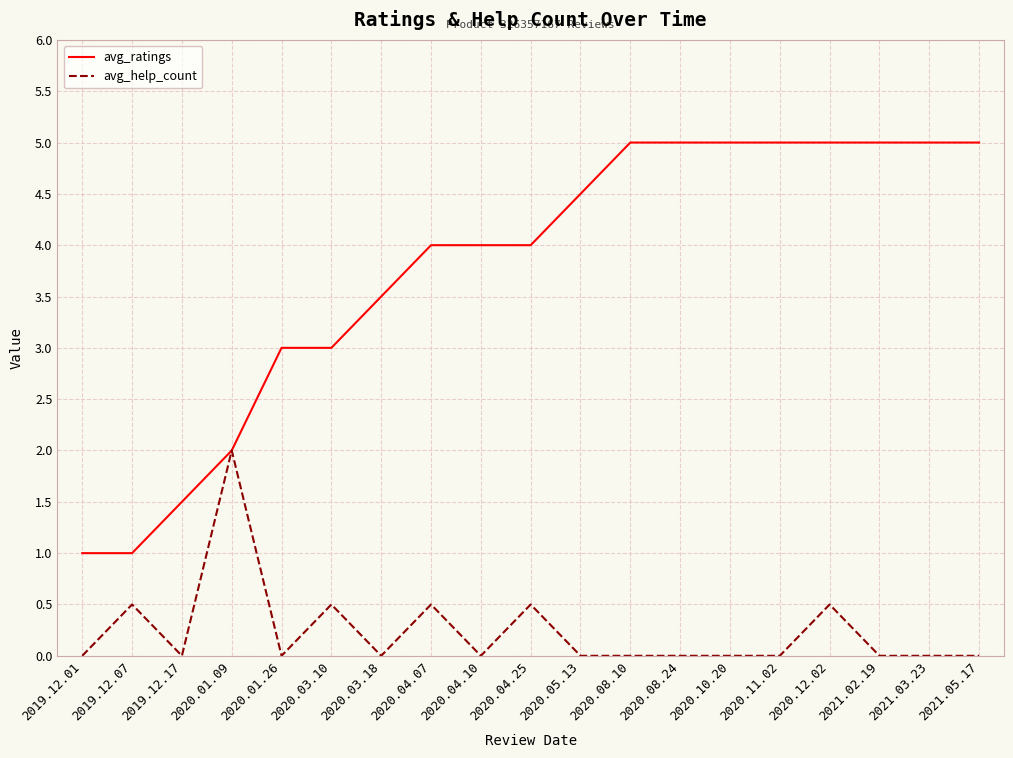

What is the difference between the maximum and second lowest values in the avg_help_count series?

2.0